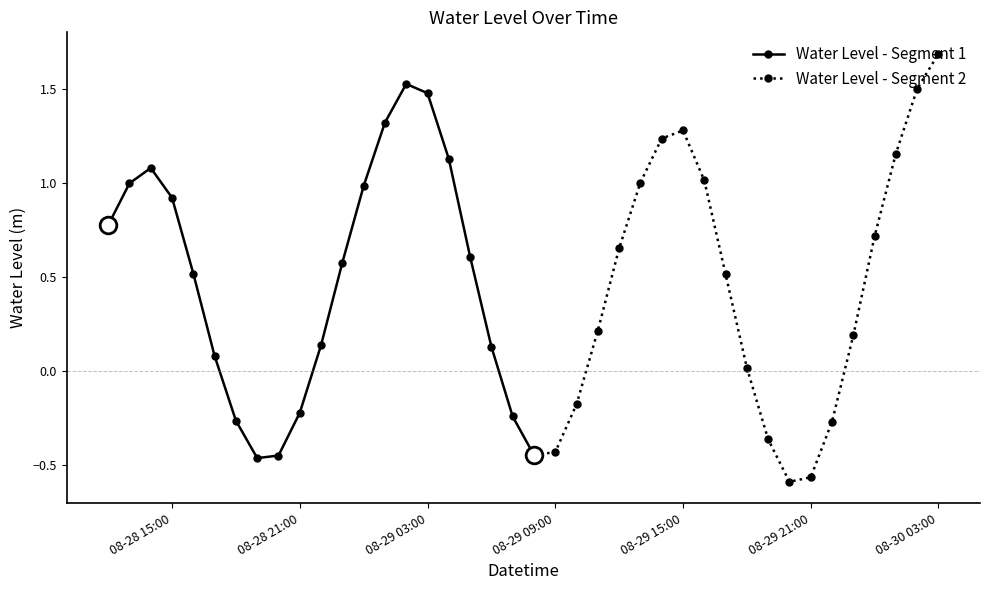

Reading right to left, what are all the values shown in this chart?

2023-08-30 03:00:00=1.7	2023-08-30 02:00:00=1.5	2023-08-30 01:00:00=1.2	2023-08-30 00:00:00=0.7	2023-08-29 23:00:00=0.2	2023-08-29 22:00:00=-0.3	2023-08-29 21:00:00=-0.6	2023-08-29 20:00:00=-0.6	2023-08-29 19:00:00=-0.4	2023-08-29 18:00:00=0.0	2023-08-29 17:00:00=0.5	2023-08-29 16:00:00=1.0	2023-08-29 15:00:00=1.3	2023-08-29 14:00:00=1.2	2023-08-29 13:00:00=1.0	2023-08-29 12:00:00=0.7	2023-08-29 11:00:00=0.2	2023-08-29 10:00:00=-0.2	2023-08-29 09:00:00=-0.4	2023-08-29 08:00:00=-0.4	2023-08-29 07:00:00=-0.2	2023-08-29 06:00:00=0.1	2023-08-29 05:00:00=0.6	2023-08-29 04:00:00=1.1	2023-08-29 03:00:00=1.5	2023-08-29 02:00:00=1.5	2023-08-29 01:00:00=1.3	2023-08-29 00:00:00=1.0	2023-08-28 23:00:00=0.6	2023-08-28 22:00:00=0.1	2023-08-28 21:00:00=-0.2	2023-08-28 20:00:00=-0.5	2023-08-28 19:00:00=-0.5	2023-08-28 18:00:00=-0.3	2023-08-28 17:00:00=0.1	2023-08-28 16:00:00=0.5	2023-08-28 15:00:00=0.9	2023-08-28 14:00:00=1.1	2023-08-28 13:00:00=1.0	2023-08-28 12:00:00=0.8